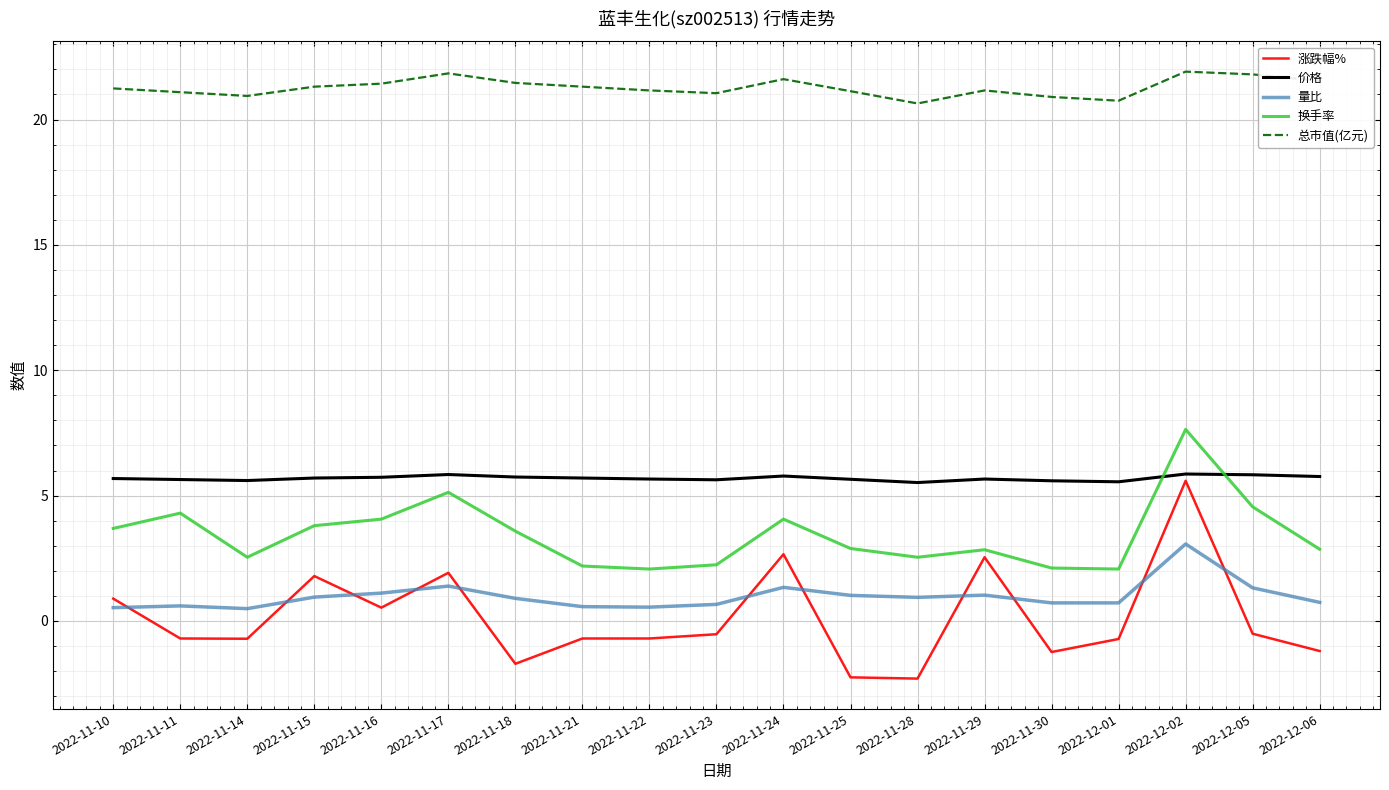

Rank the series at 2022-11-11 from highest to lowest value.

总市值(亿元), 价格, 换手率, 量比, 涨跌幅%